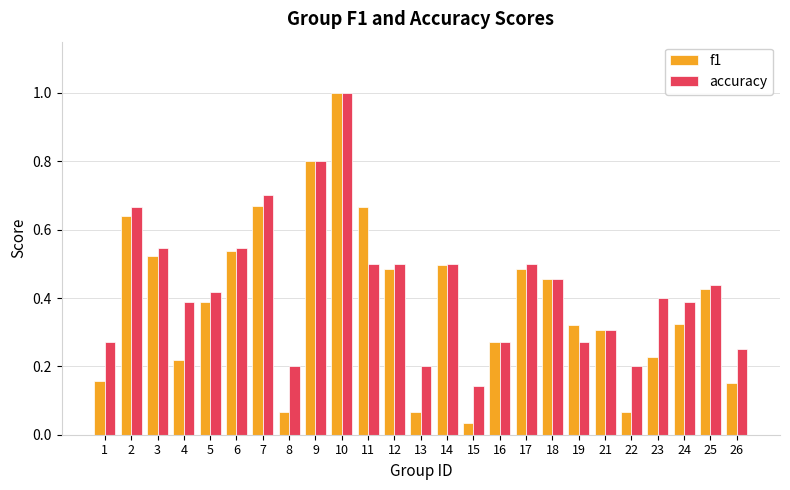

Rank the series at 3 from highest to lowest value.

accuracy, f1